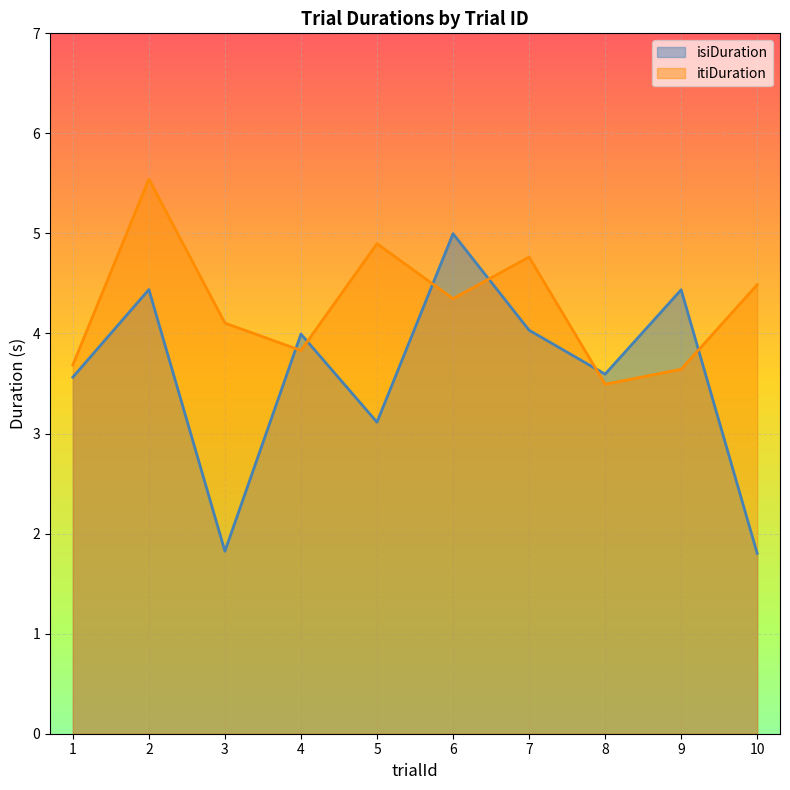

Which category has the highest value in the isiDuration series?

6